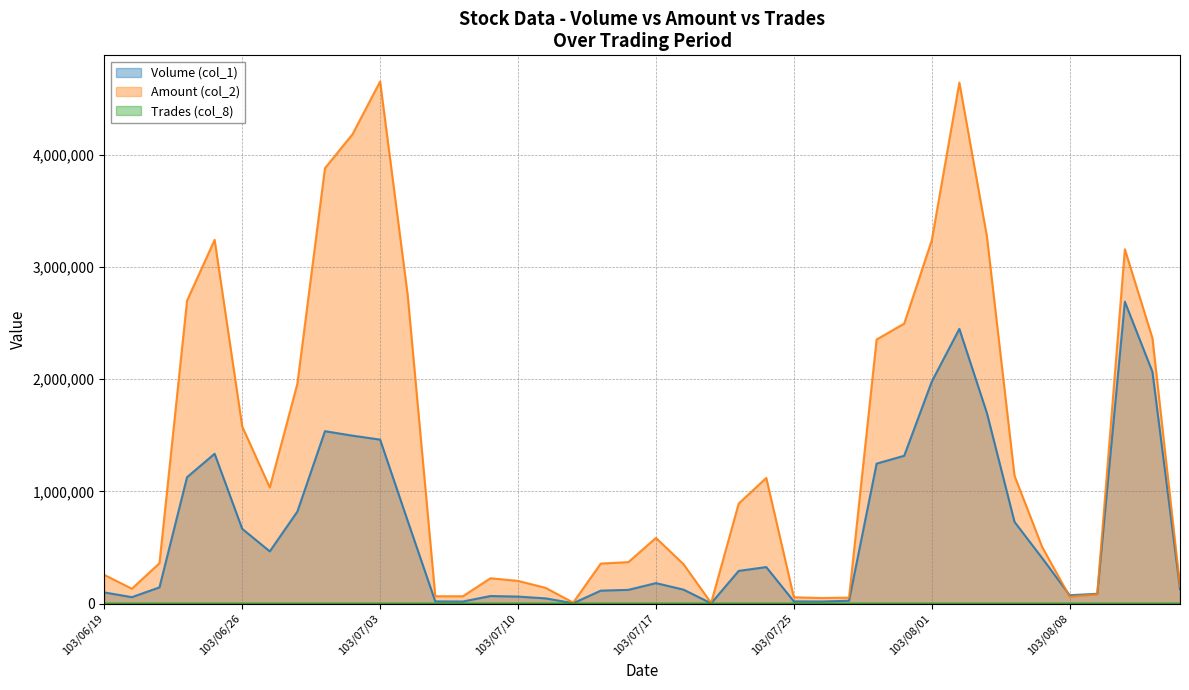

At which category does Trades (col_8) reach its first local valley?

103/06/23